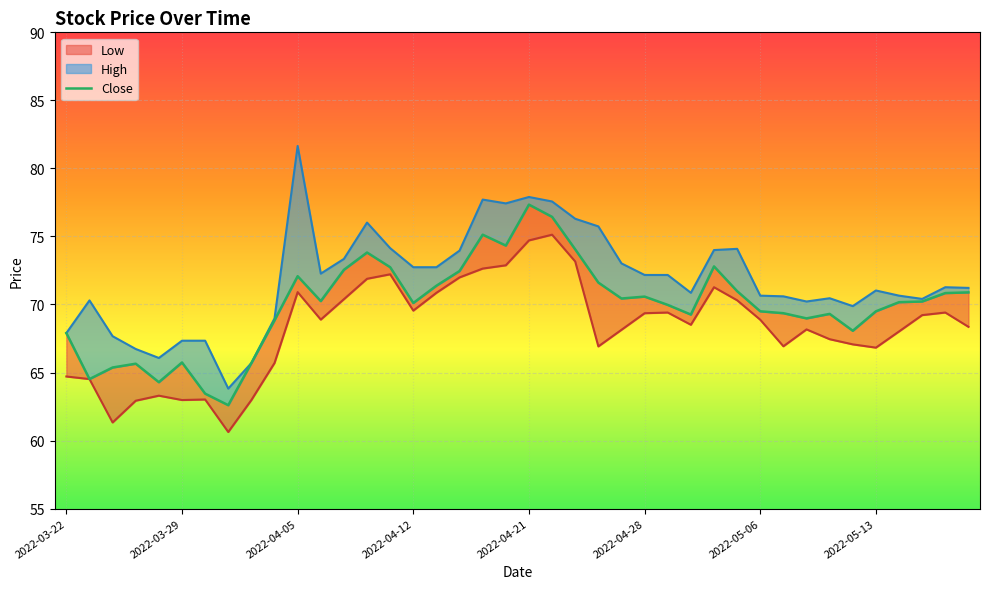

In High_line, how many points are higher than both neighbors (excluding endpoints)?

9